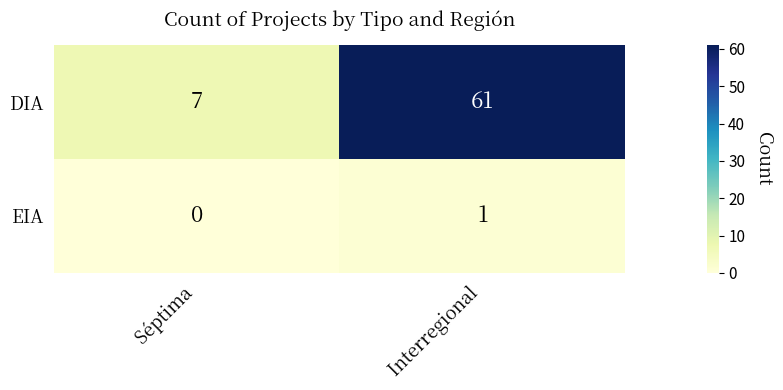

What is the spread (max minus min) of values at Interregional?

60